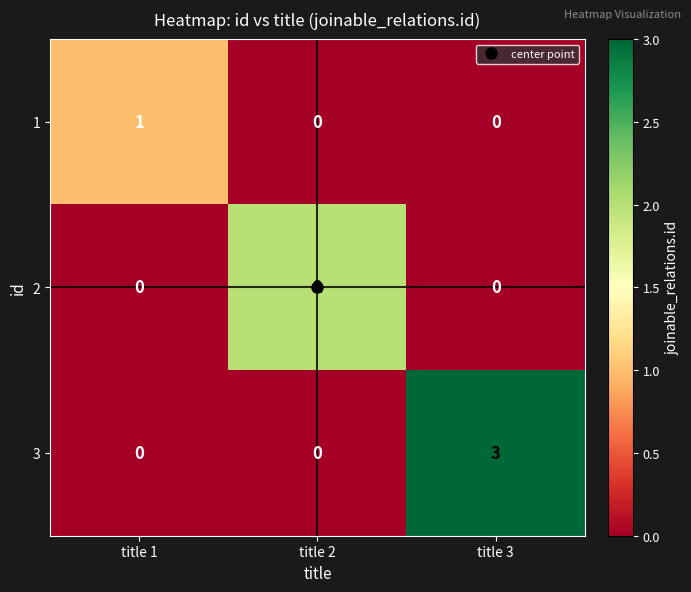

What is the sum of all 3 values?

3